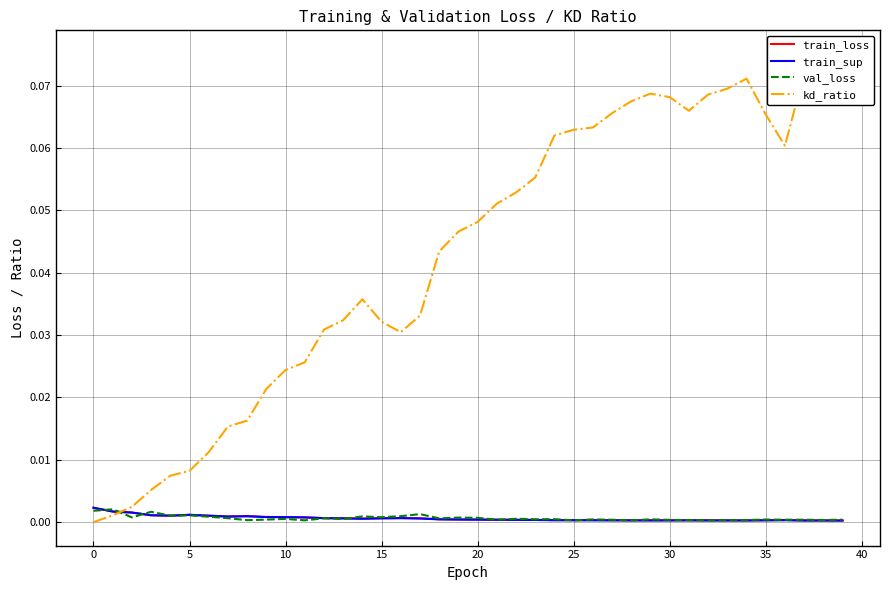

Rank the series by their maximum value, from highest to lowest.

kd_ratio, train_loss, train_sup, val_loss